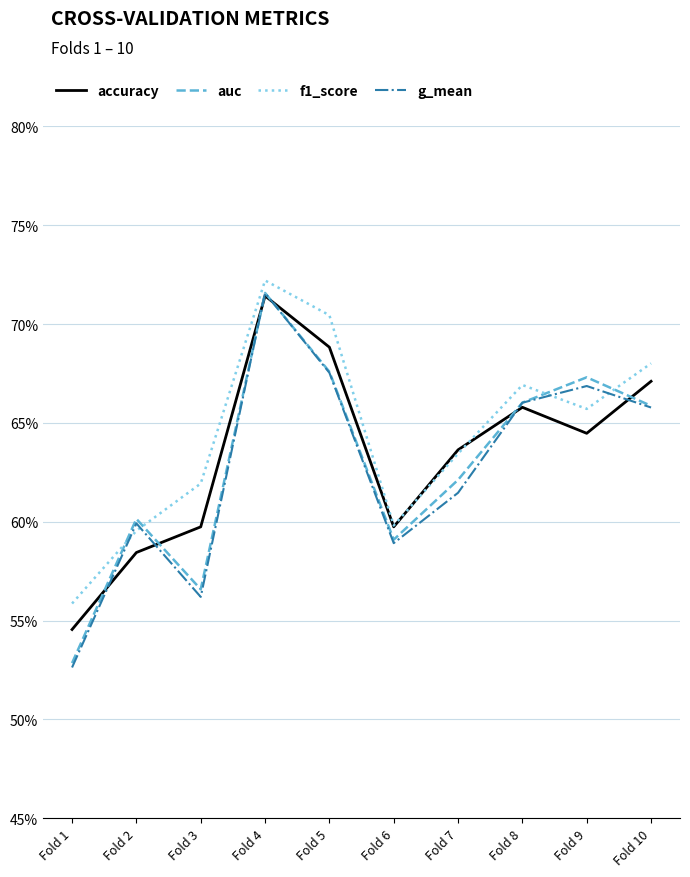

In g_mean, how many points are lower than both neighbors (excluding endpoints)?

2